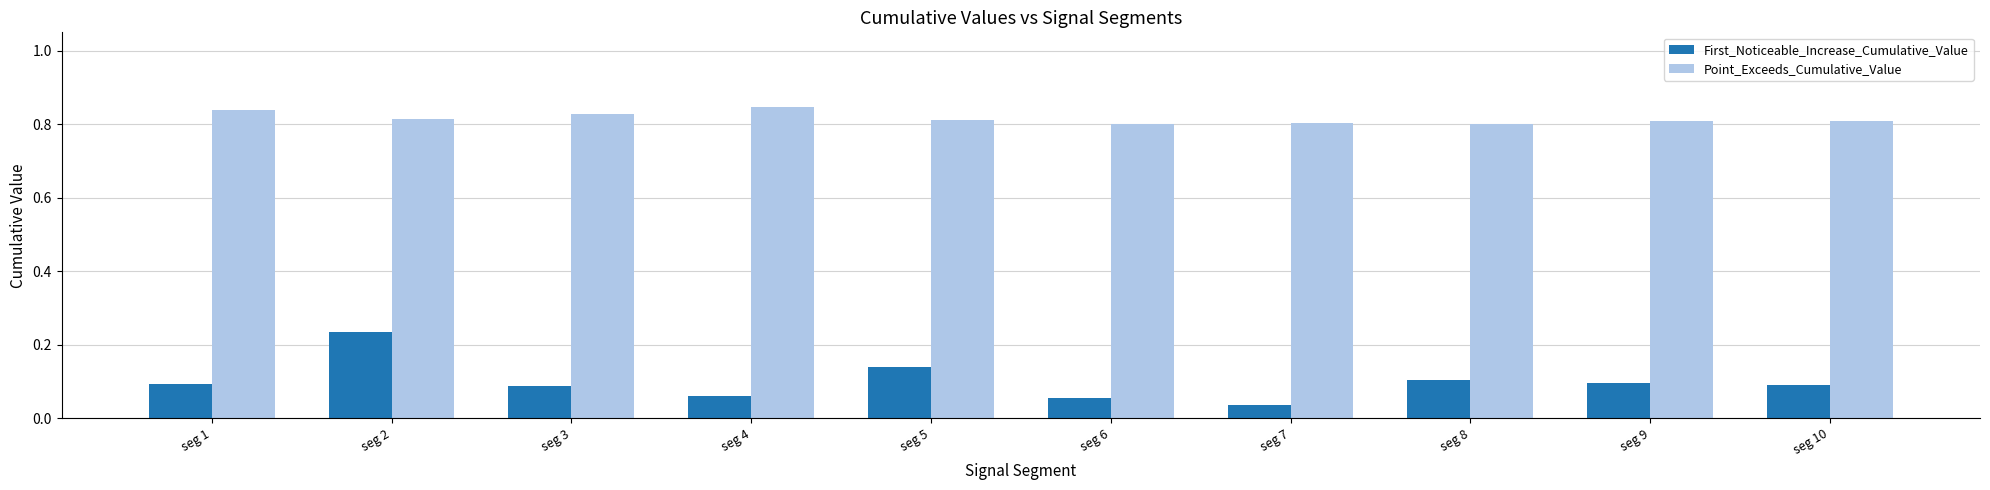

What is the spread (max minus min) of values at seg 3?

0.7